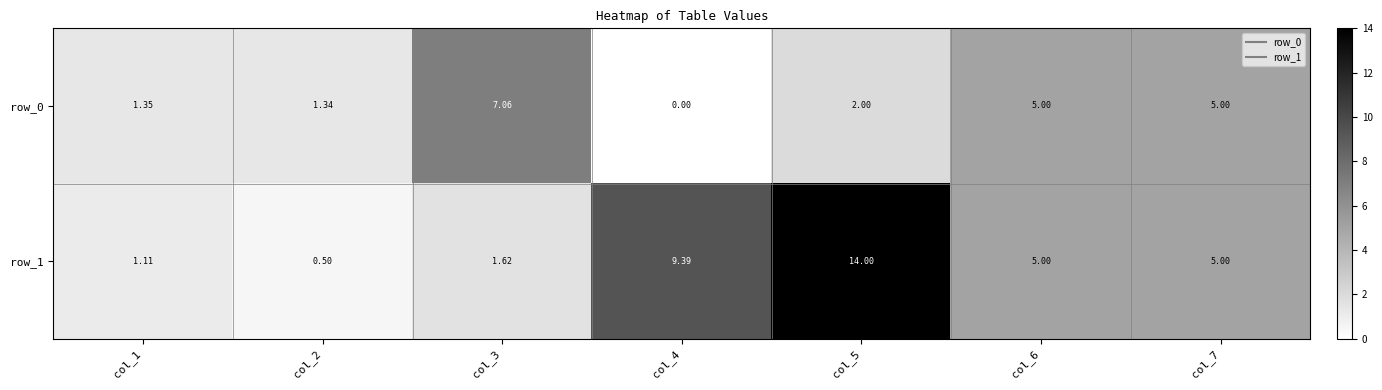

Is the value of row_0 at col_4 greater than the value of row_1 at col_3?

No